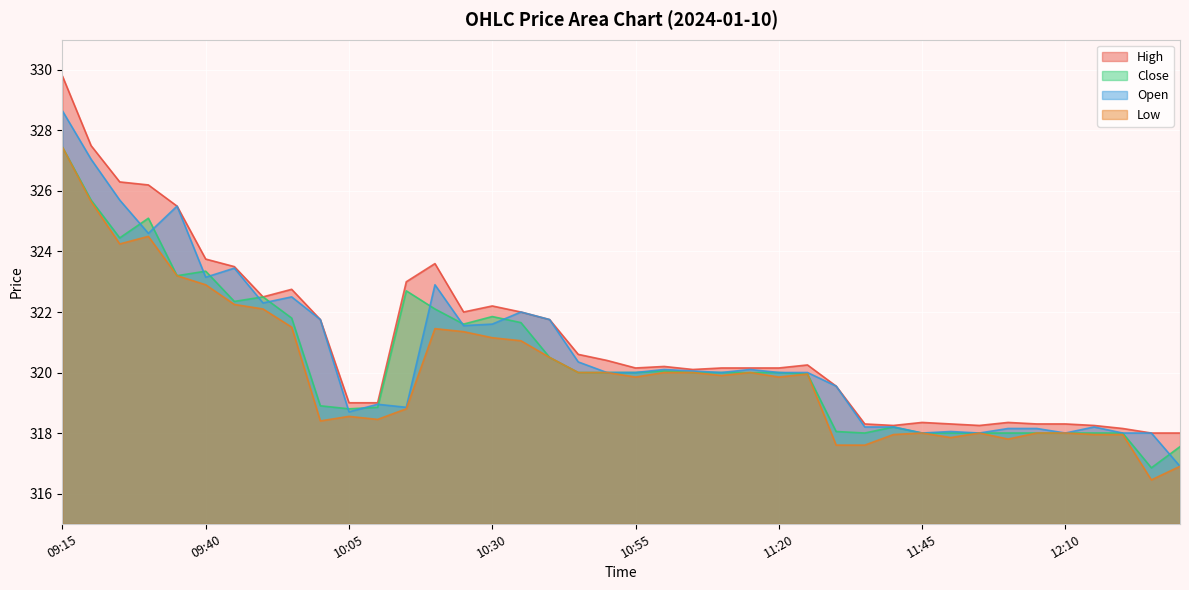

What is the difference between the Open values at 10:25 and 10:40?

0.2